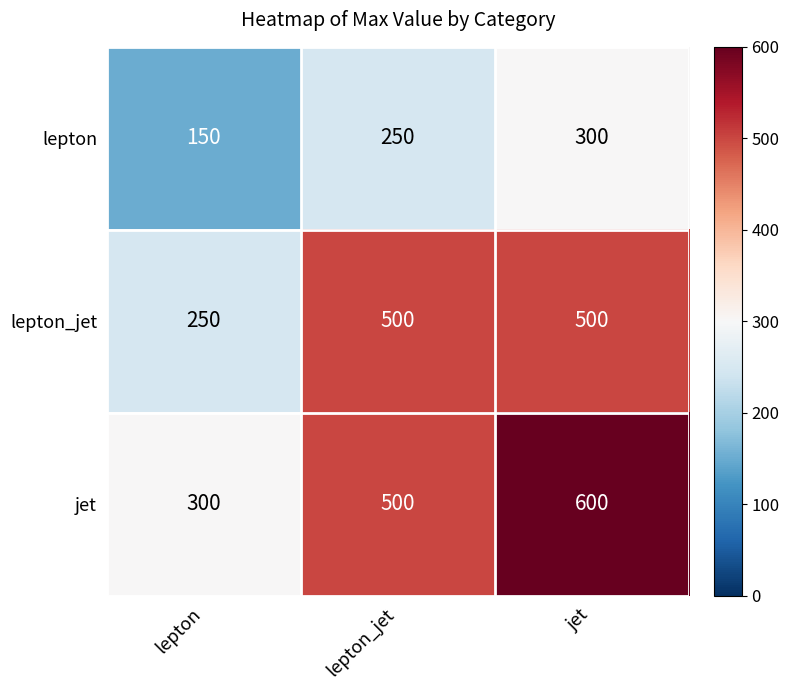

List the series in order of their overall mean, lowest first.

lepton, lepton_jet, jet